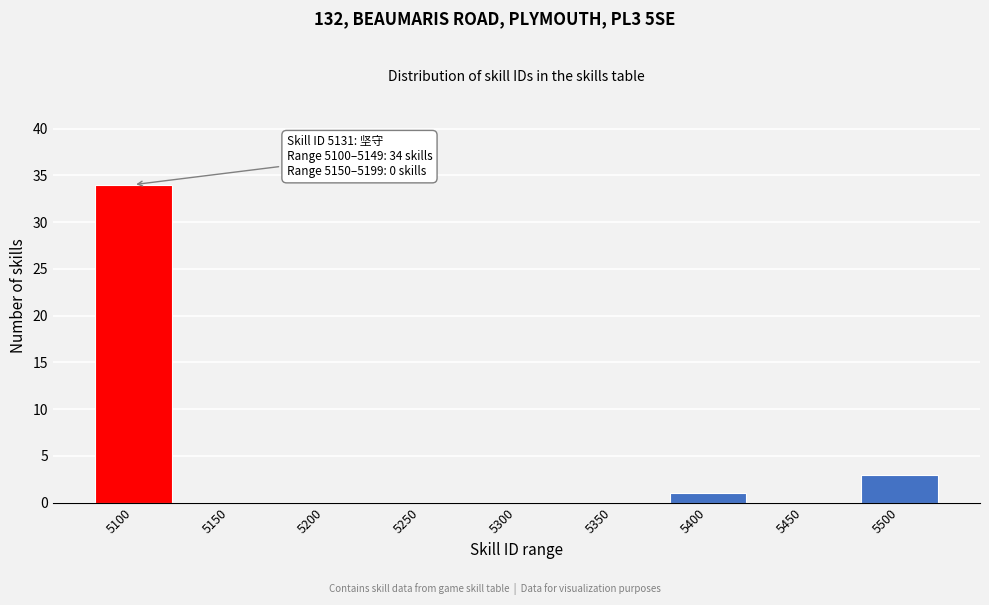

Reading left to right, extract all data points from this chart.

5100=34	5150=0	5200=0	5250=0	5300=0	5350=0	5400=1	5450=0	5500=3